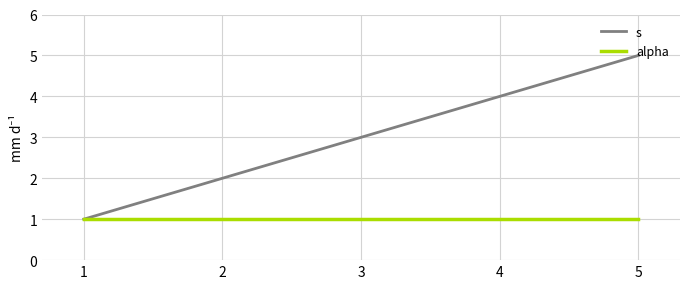

The alpha series shows 0 at 3. True or false?

False